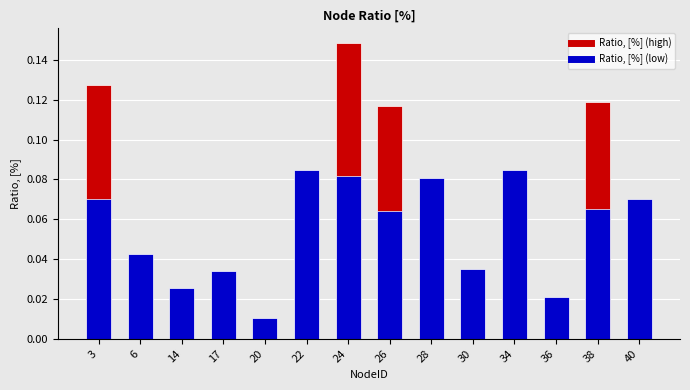

What is the value of the 11th bar from the left?

0.1